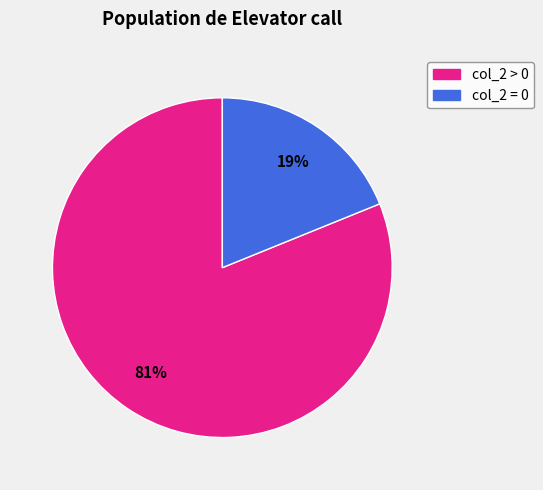

To the nearest percent, what portion does col_2 = 0 represent?

19%